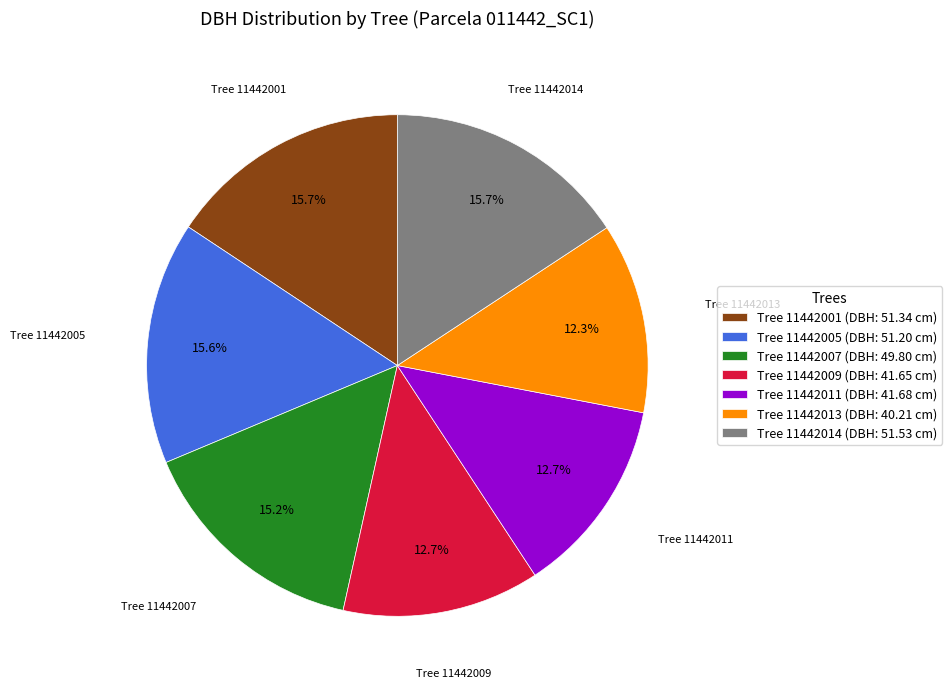

Between Tree 11442013 (DBH: 40.21 cm) and Tree 11442005 (DBH: 51.20 cm), which is larger?

Tree 11442005 (DBH: 51.20 cm)